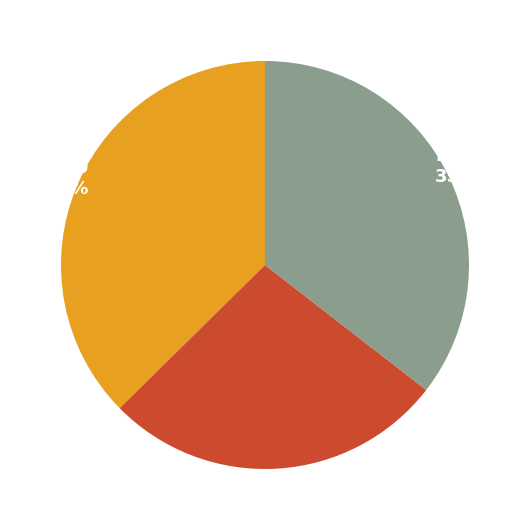

Is there any slice that represents more than half of the pie?

No